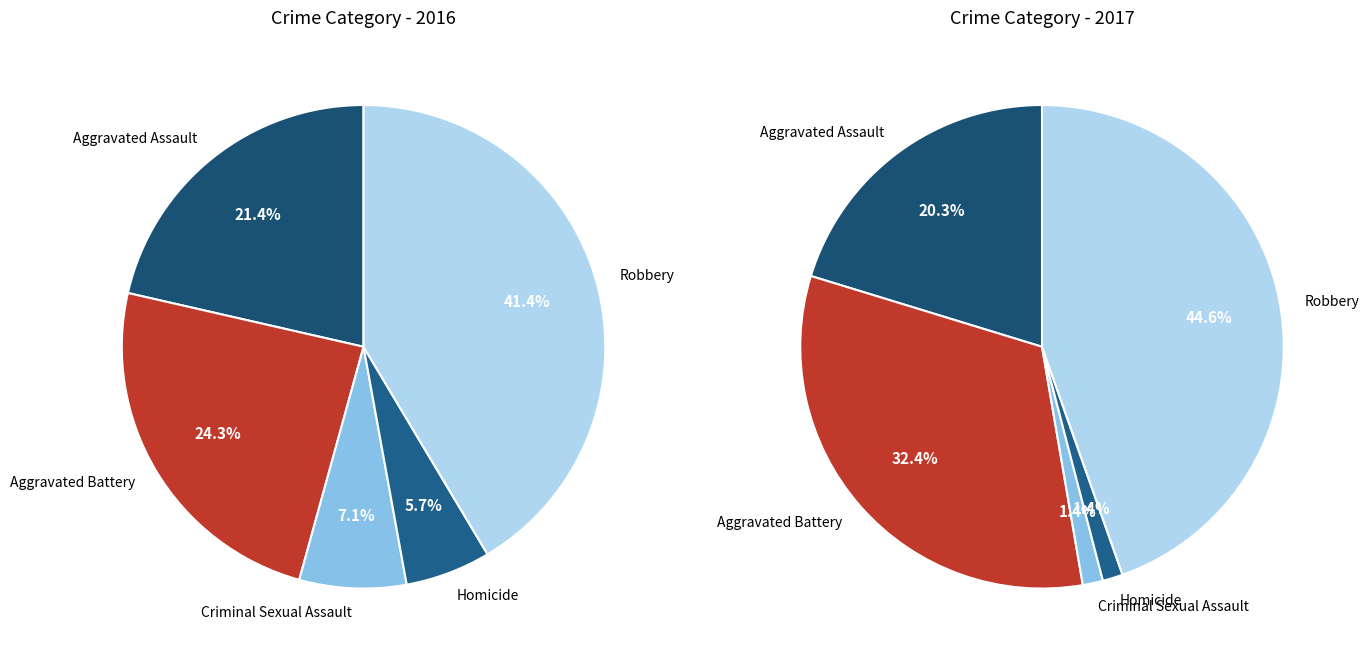

How many segments does this pie chart have?

5